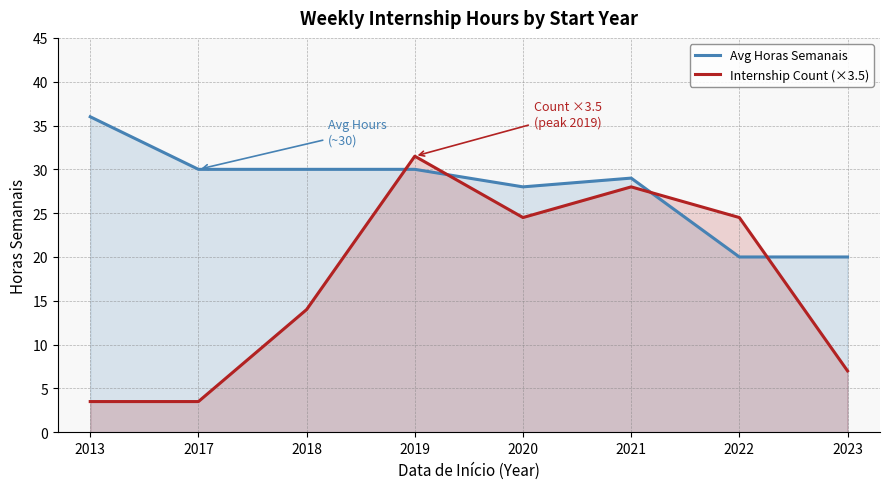

Rank the series at 2021 from lowest to highest value.

Internship Count (×3.5), Avg Horas Semanais